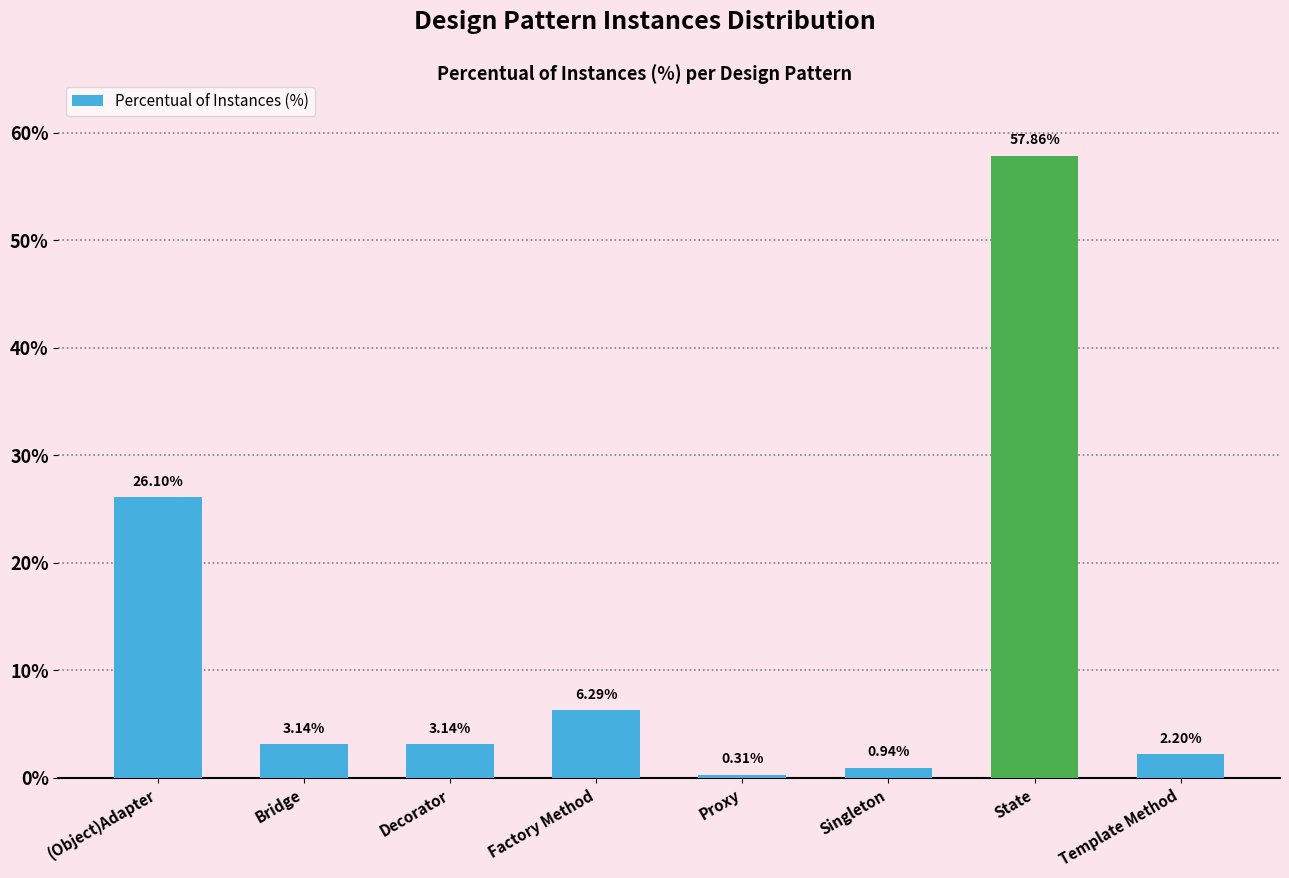

What is the maximum value shown in the chart?

57.9